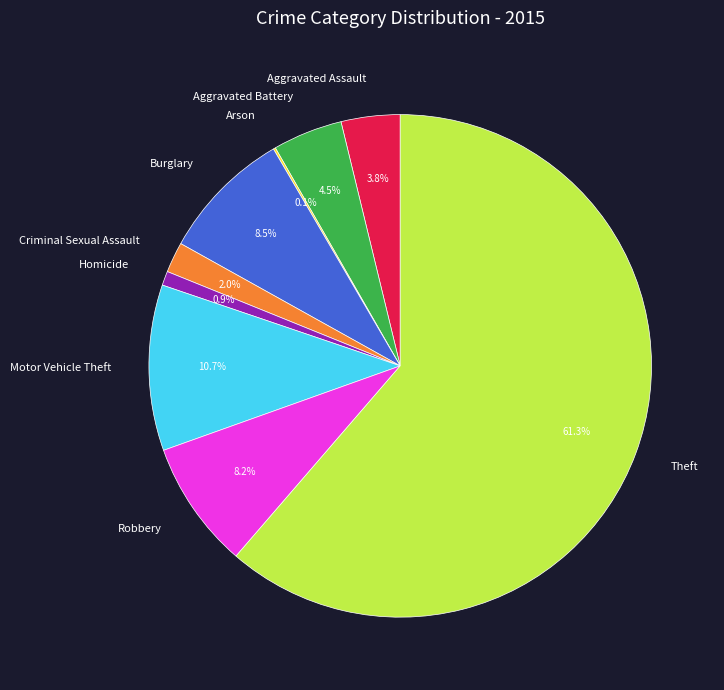

Combined, what portion of the pie is Theft and Robbery?

69.5%